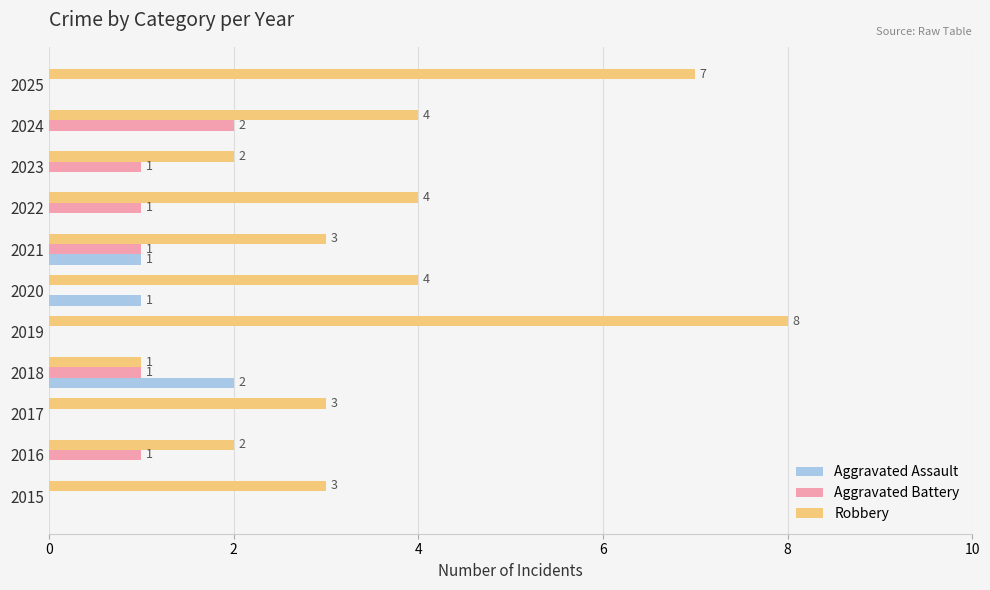

Which category has the highest value in the Robbery series?

2019